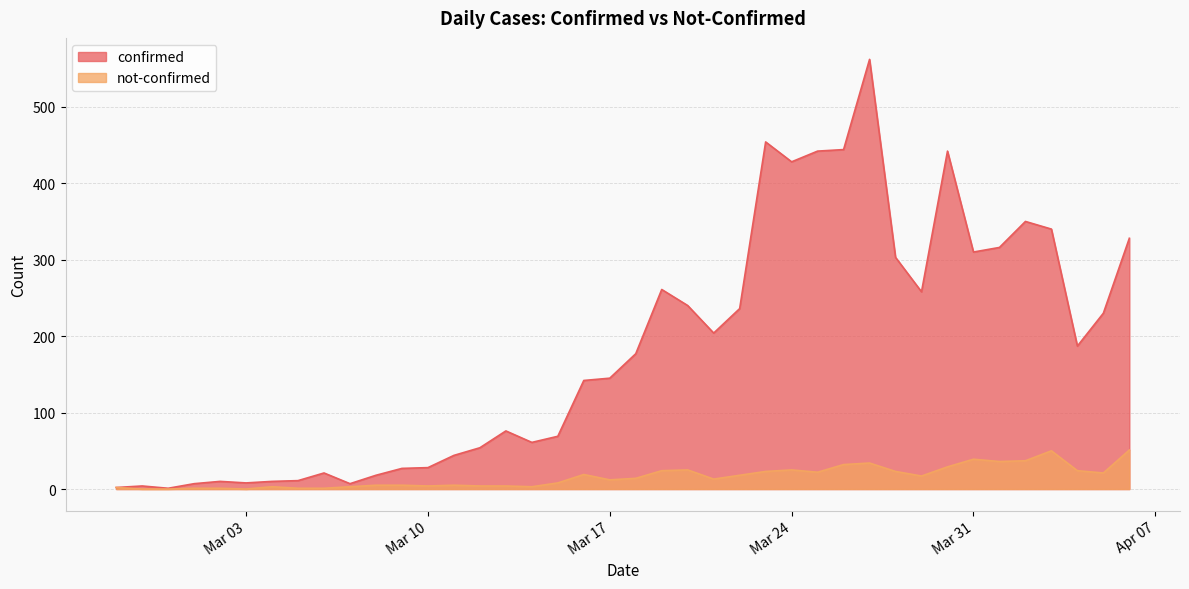

Which series has the largest total across all categories?

confirmed